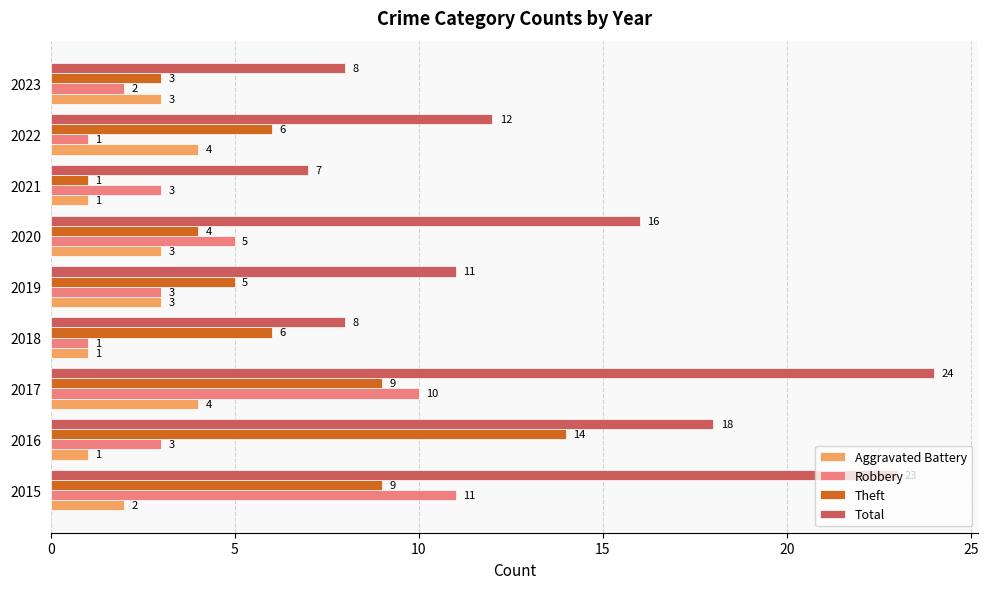

At which label is Robbery closest to 6?

2020